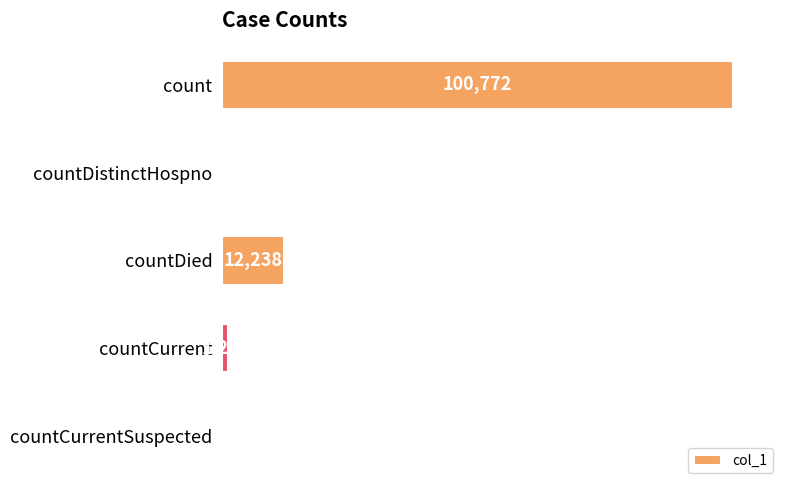

Reading top to bottom, what are all the values shown in this chart?

count=100772	countDistinctHospno=0	countDied=12238	countCurrent=1272	countCurrentSuspected=0